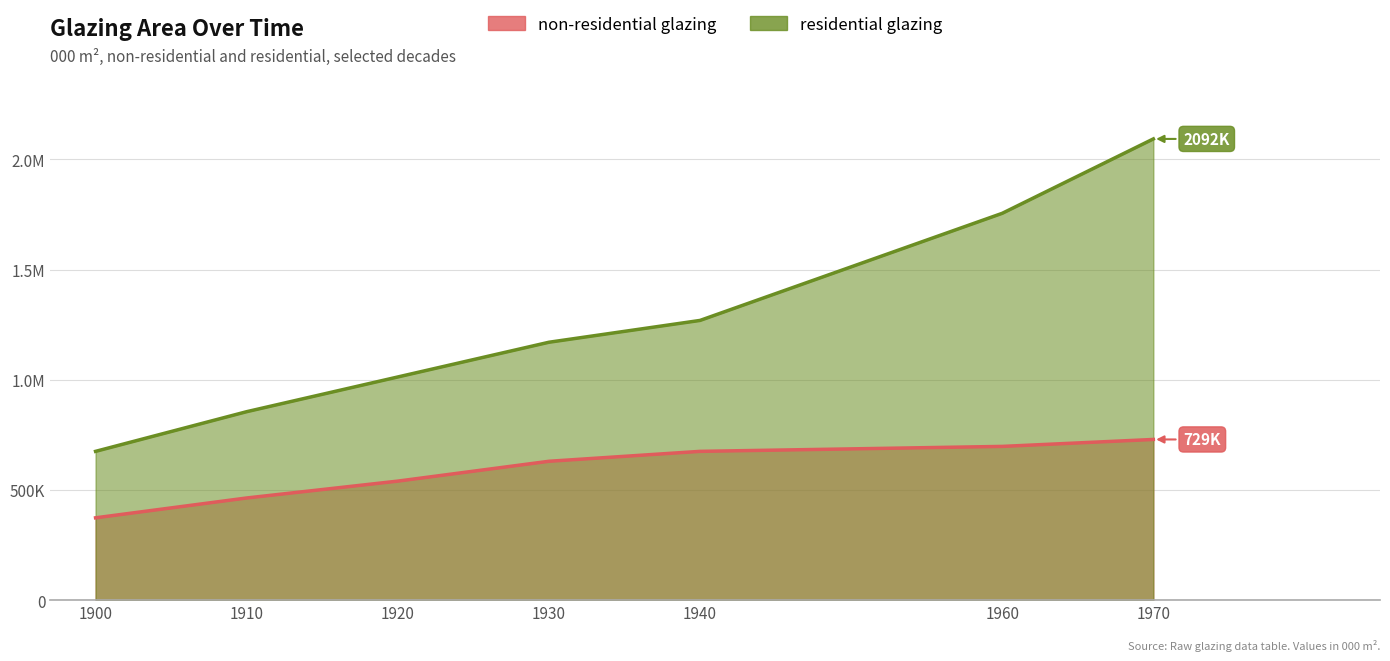

True or false: non-residential glazing and residential glazing cross at least once.

False